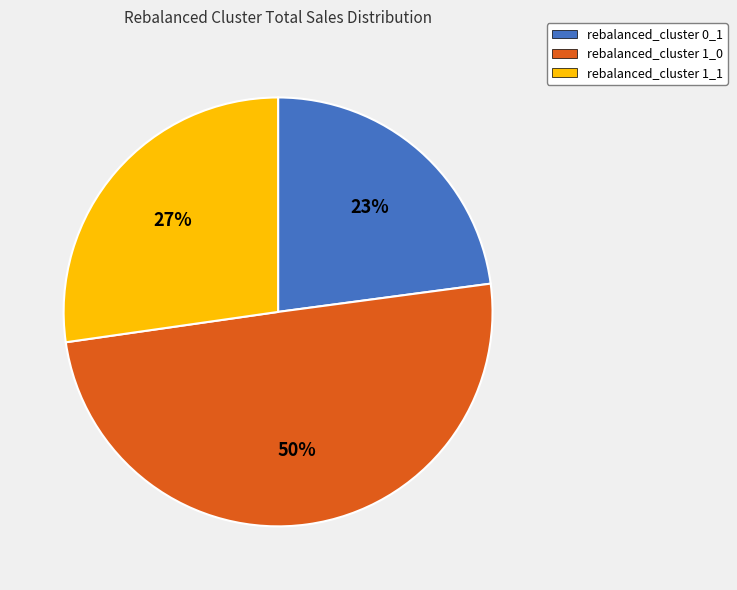

Which has a higher value, rebalanced_cluster 0_1 or rebalanced_cluster 1_1?

rebalanced_cluster 1_1